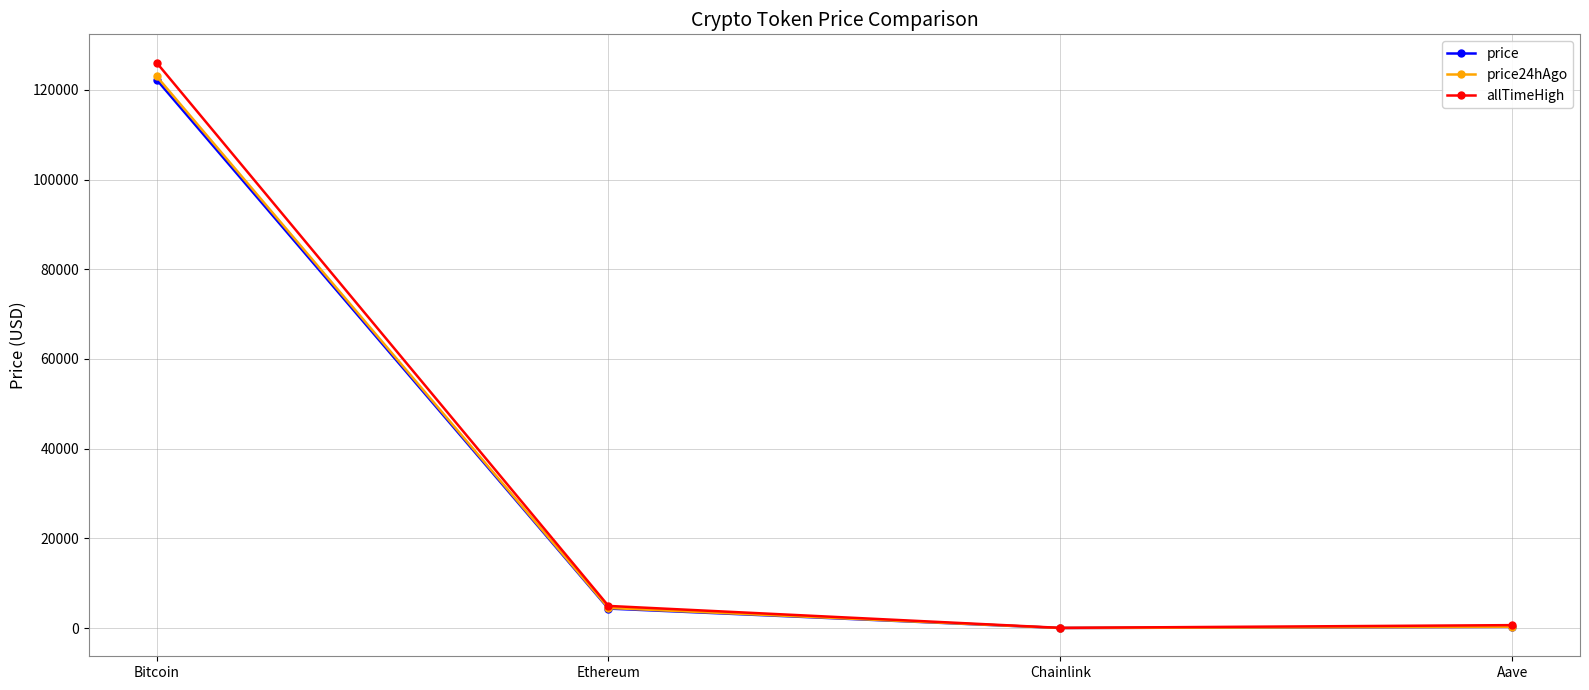

What is the value of the price24hAgo point at the 1st from the left?

123044.0